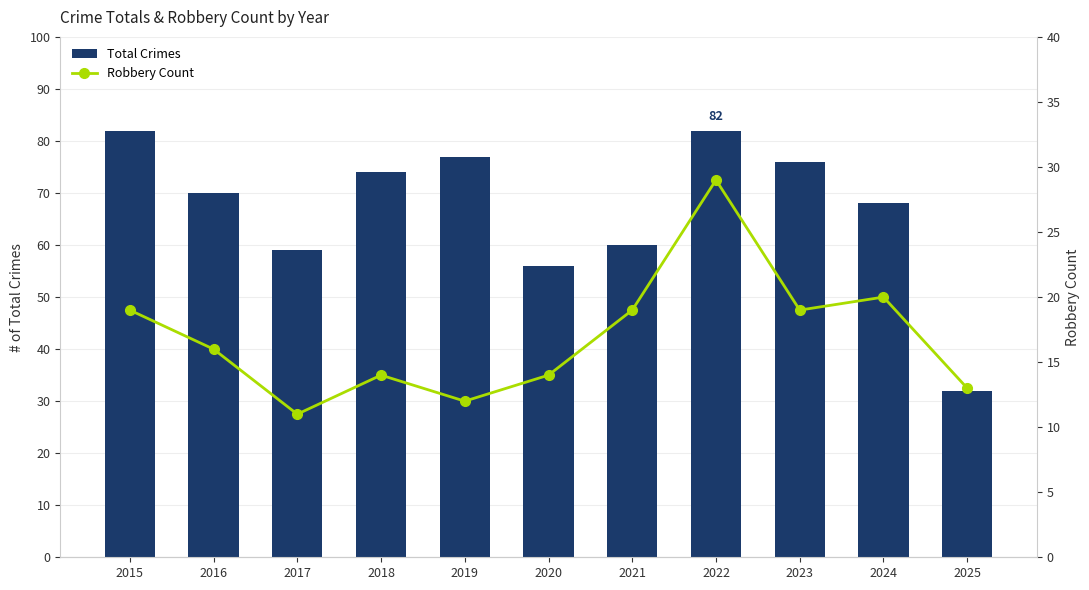

The value of Robbery Count at 2024 is 20. True or false?

True